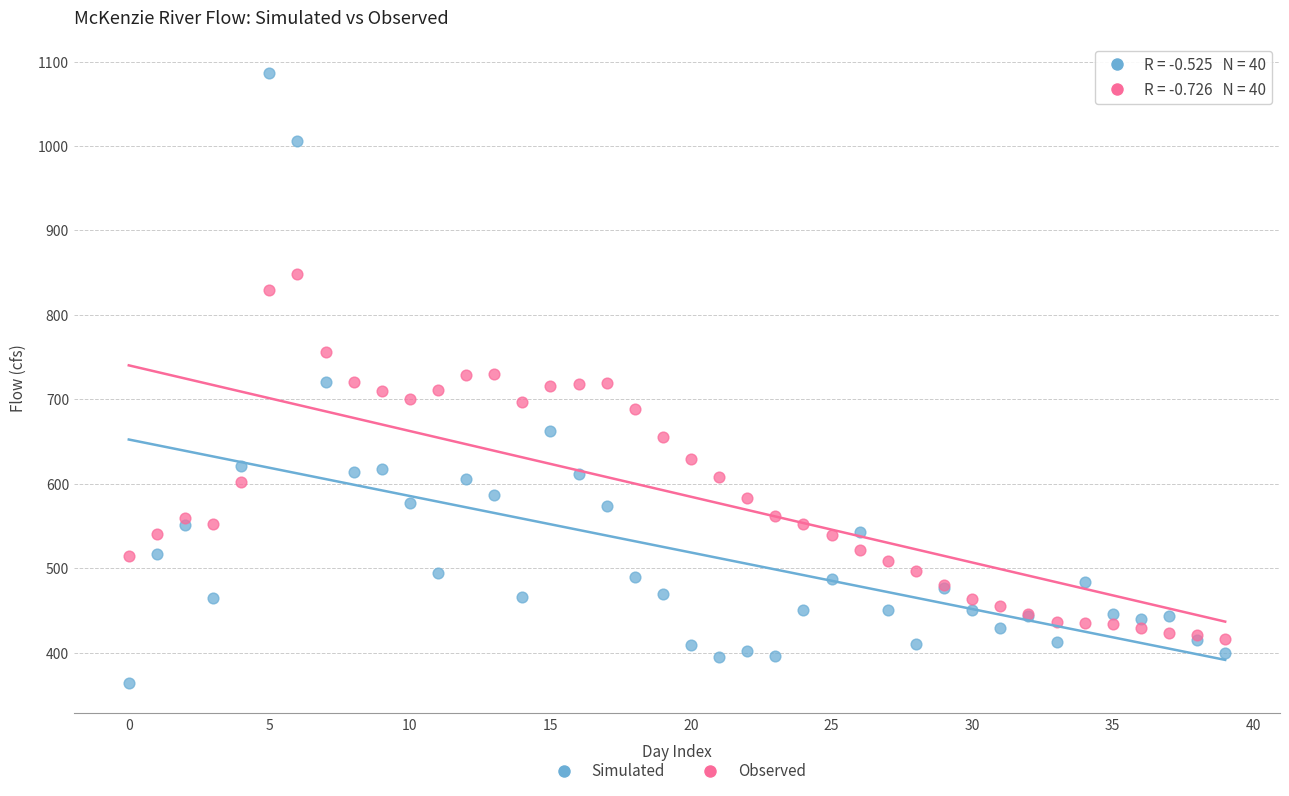

Which series has the largest Y range (max minus min)?

Simulated